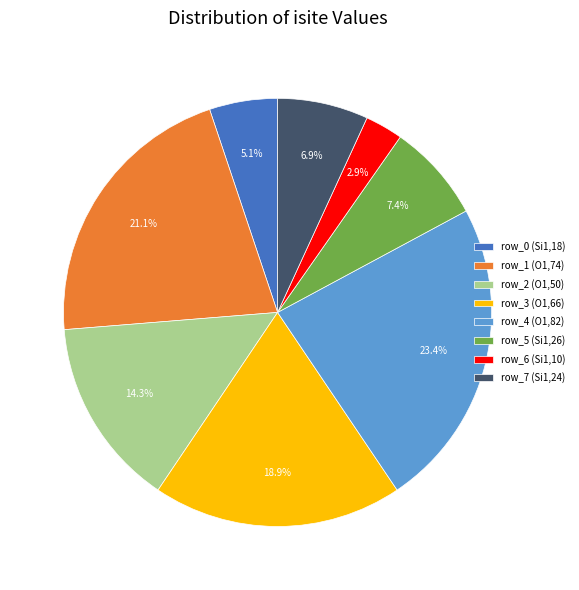

What percentage do row_3 (O1,66) and row_0 (Si1,18) together represent?

24.0%